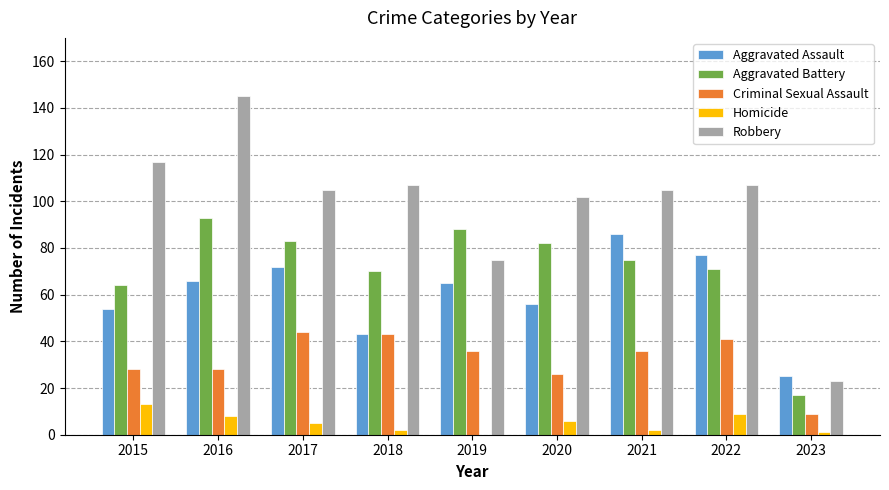

What are all the series names shown in the legend?

Aggravated Assault, Aggravated Battery, Criminal Sexual Assault, Homicide, Robbery